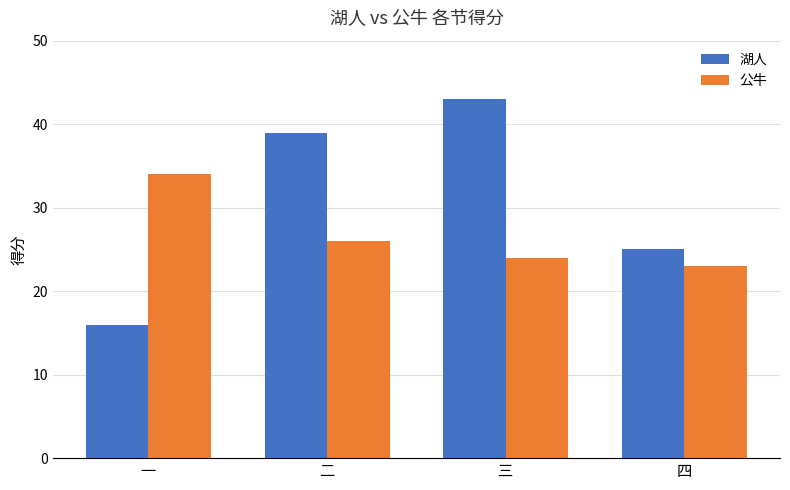

Rank the series by their maximum value, from lowest to highest.

公牛, 湖人